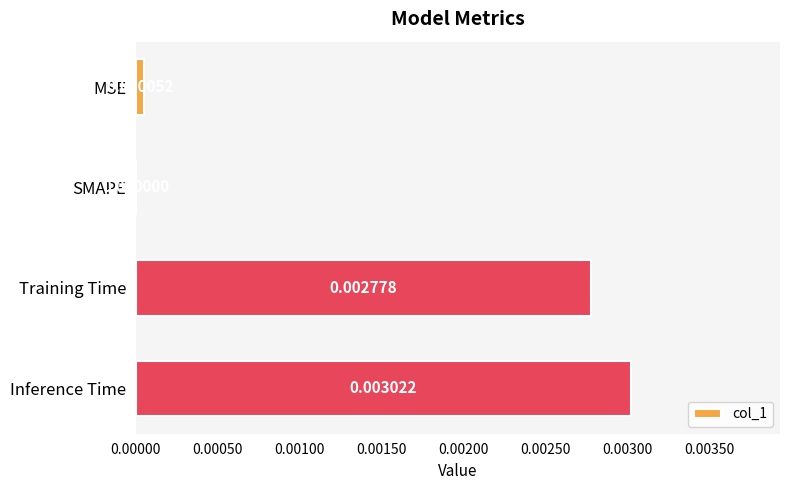

At which category does the chart reach its peak across all series?

Inference Time